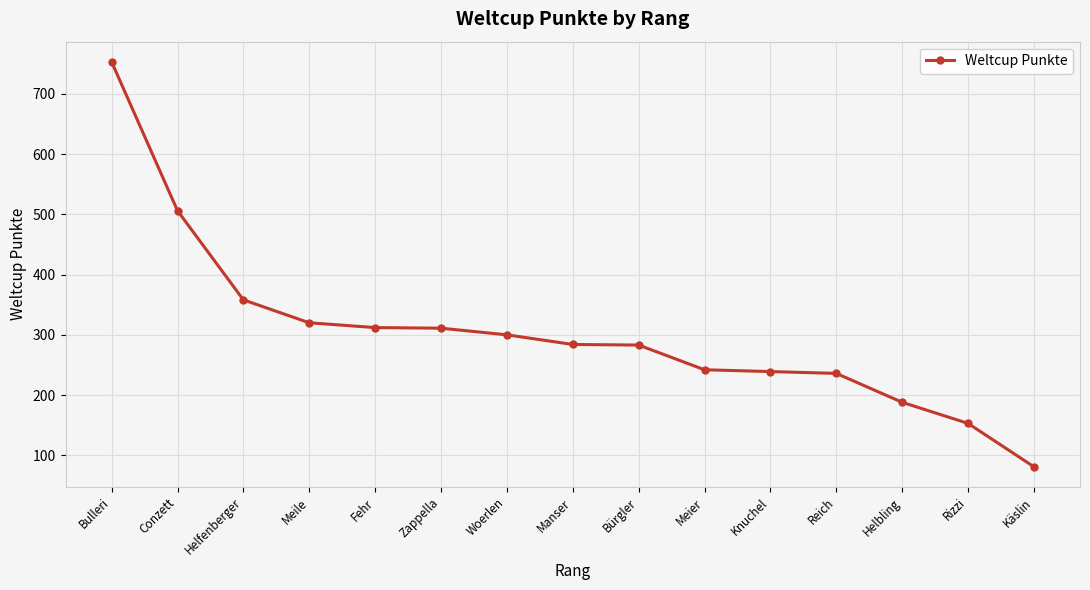

What is the change in value from Zappella to Bürgler?

-28